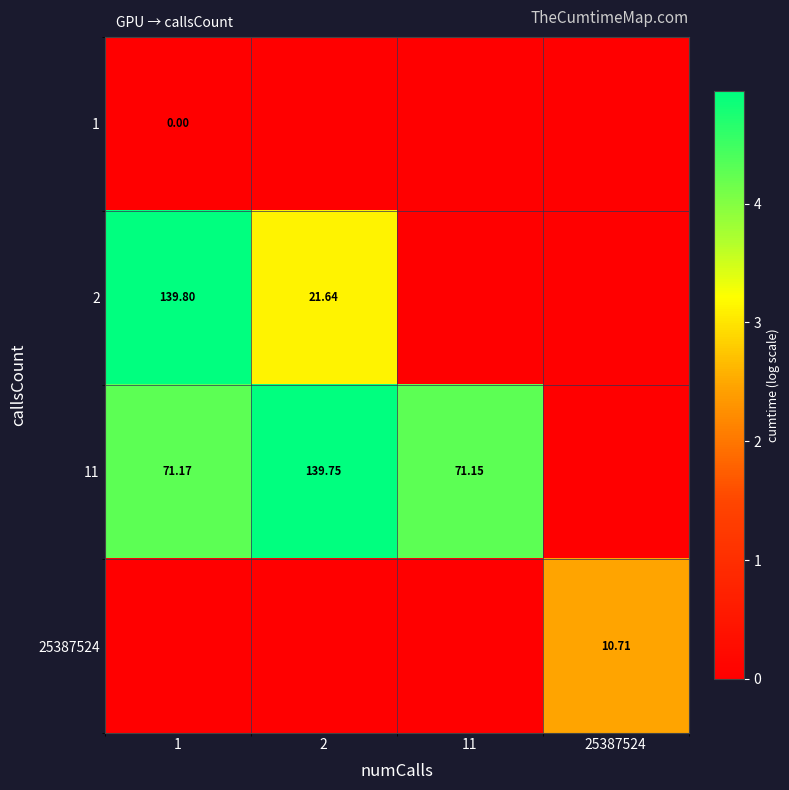

Rank the series by their maximum value, from highest to lowest.

2, 11, 25387524, 1